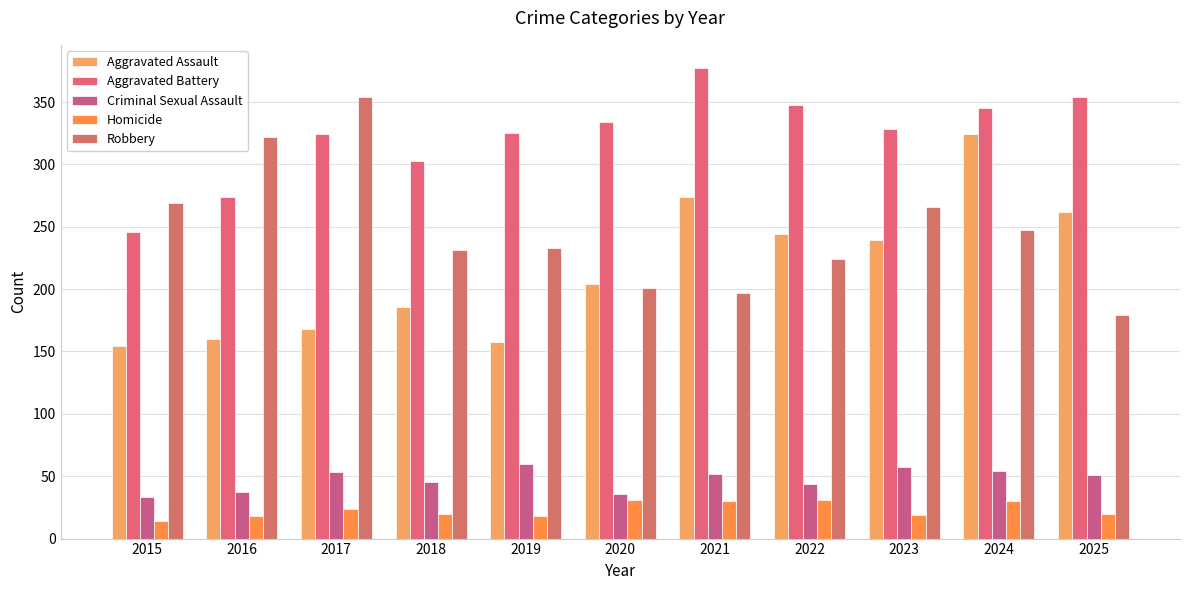

Where is Aggravated Battery nearest to the value 311?

2018